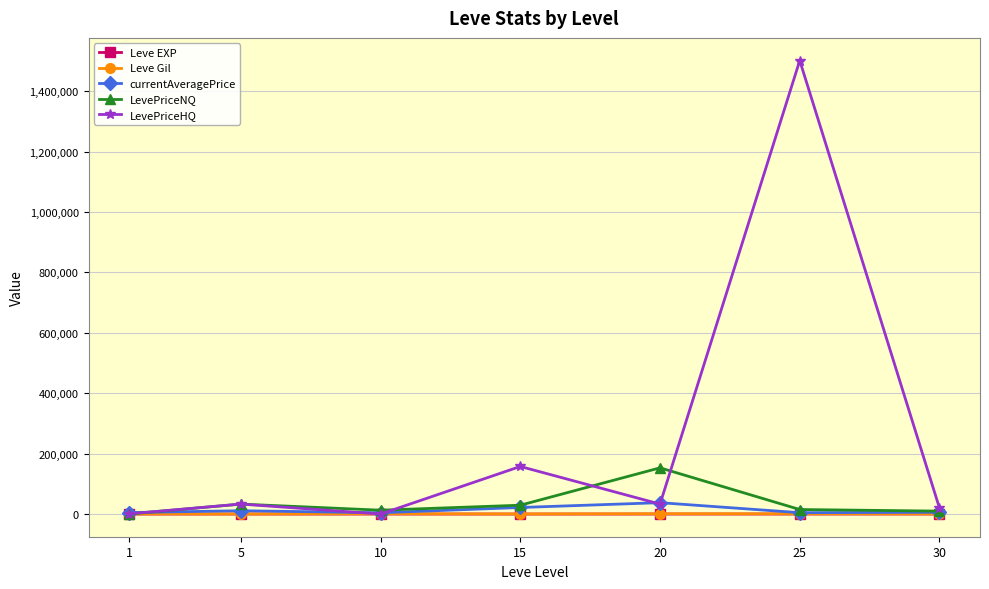

At which category is the sum across all series the highest?

25